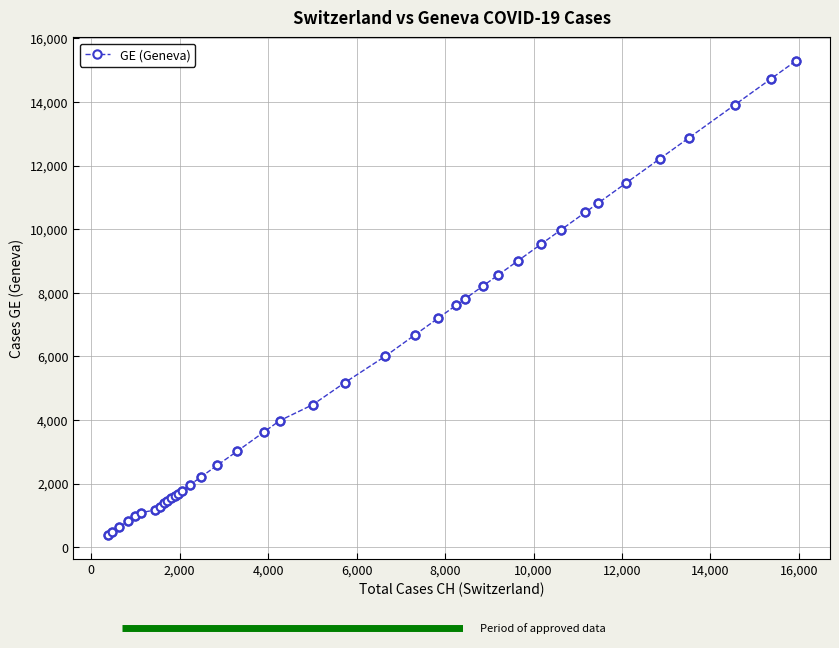

What is the average value?

5641